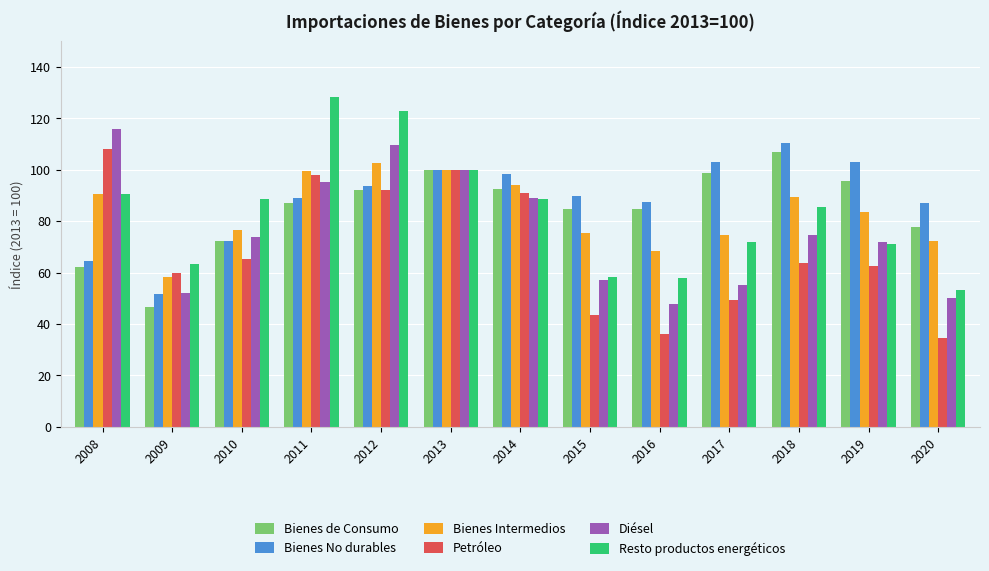

Is it true that Bienes de Consumo equals 139.8 at 2018?

False